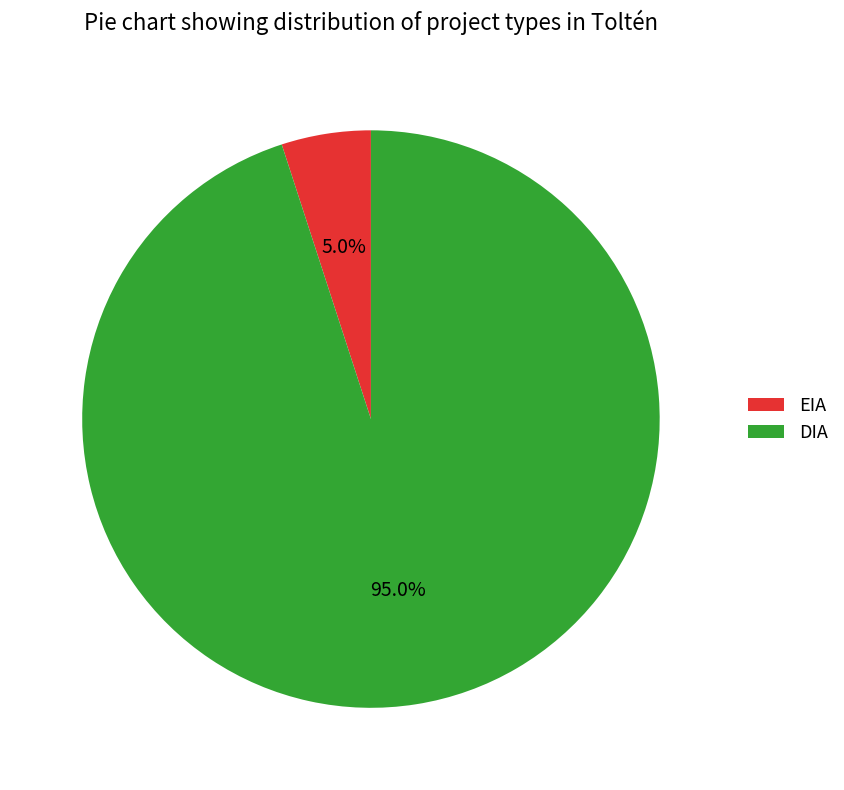

To the nearest percent, what is the difference between the largest and smallest slice percentages?

90%